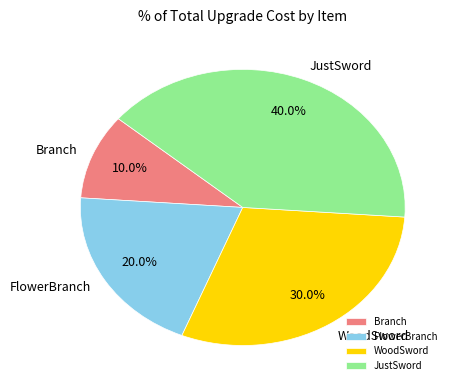

What is the smallest slice in the pie chart?

Branch